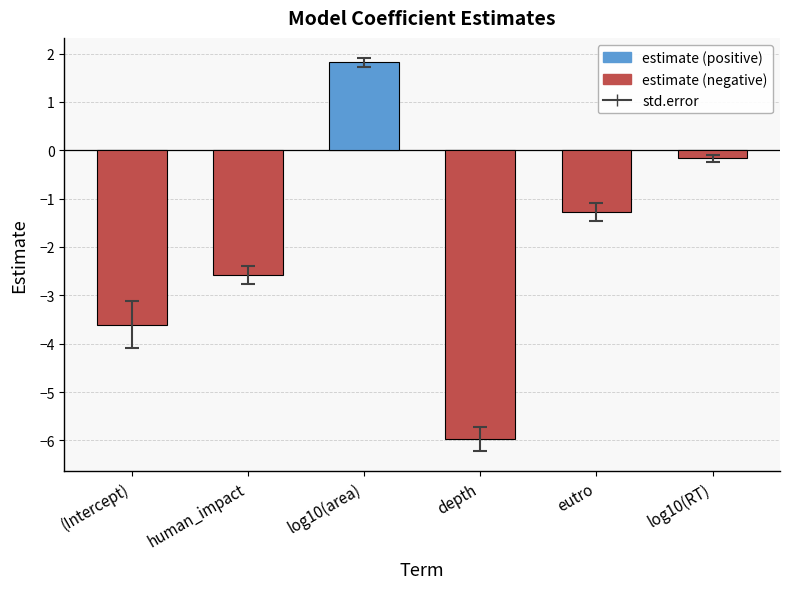

What is the difference between the maximum and second lowest values?

5.4